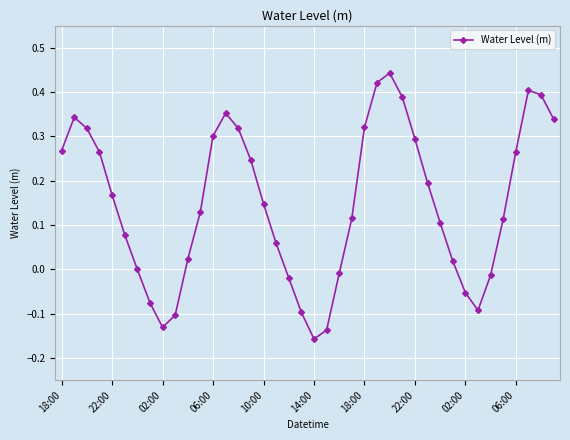

How many points are higher than both their immediate neighbors (excluding endpoints)?

4